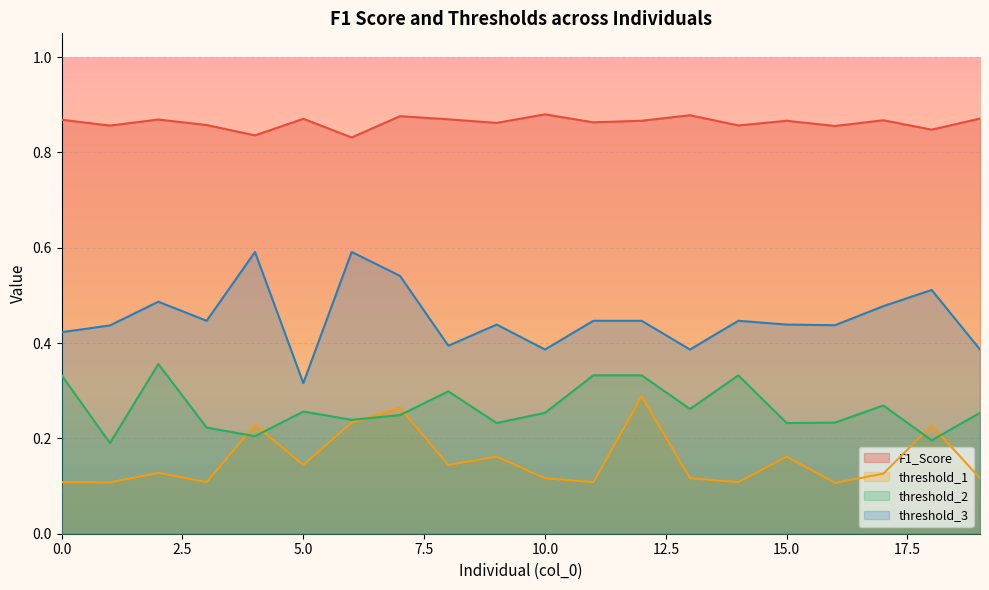

At which category is the sum across all series the highest?

12